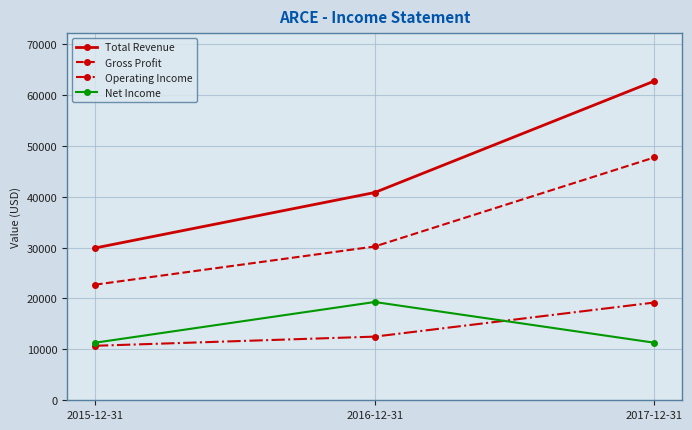

Reading left to right, what are all the values shown in this chart?

Total Revenue: 29900	40800	62700
Gross Profit: 22700	30200	47700
Operating Income: 10700	12500	19200
Net Income: 11300	19300	11300